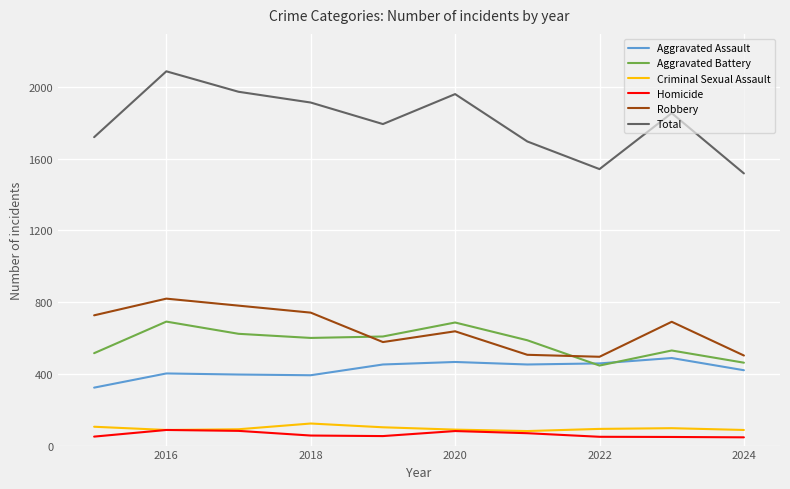

Which series has the largest total across all categories?

Total